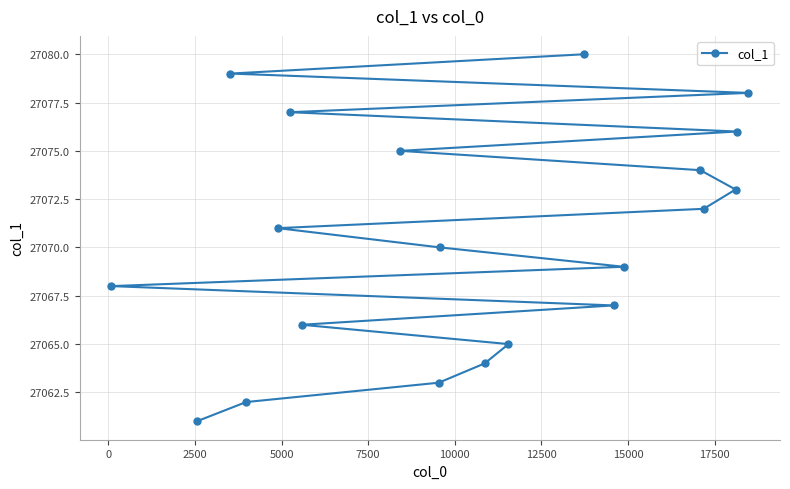

Reading right to left, transcribe all the data shown in this chart.

27080	27079	27078	27077	27076	27075	27074	27073	27072	27071	27070	27069	27068	27067	27066	27065	27064	27063	27062	27061